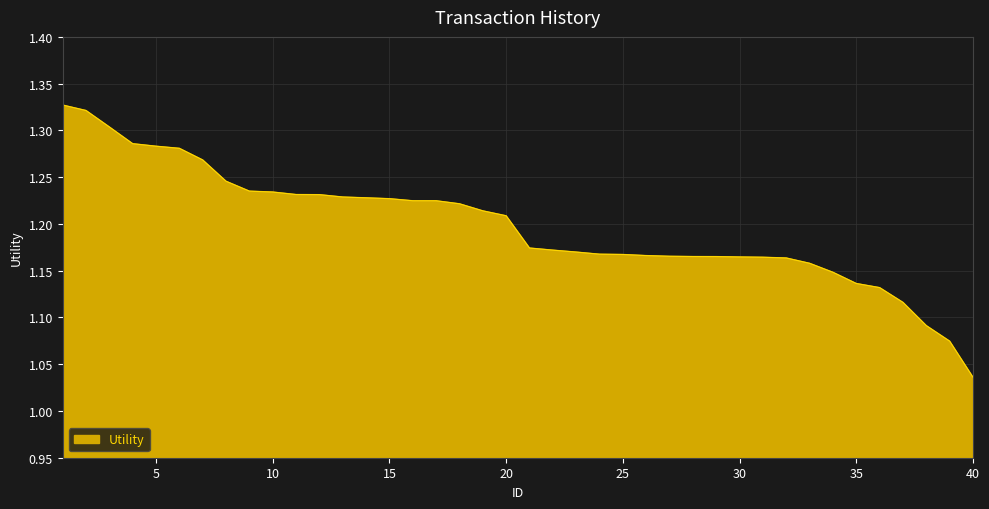

What is the difference between the maximum and minimum values?

0.3